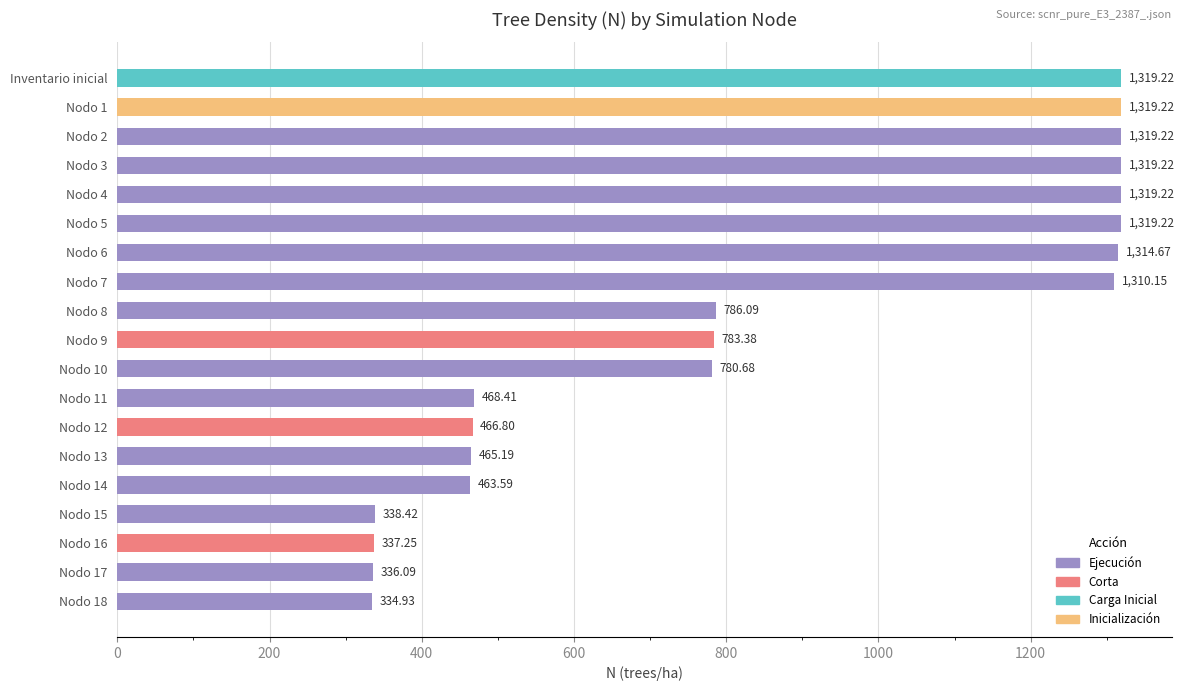

What is the ratio of the value at Nodo 14 to the value at Nodo 1?

0.4